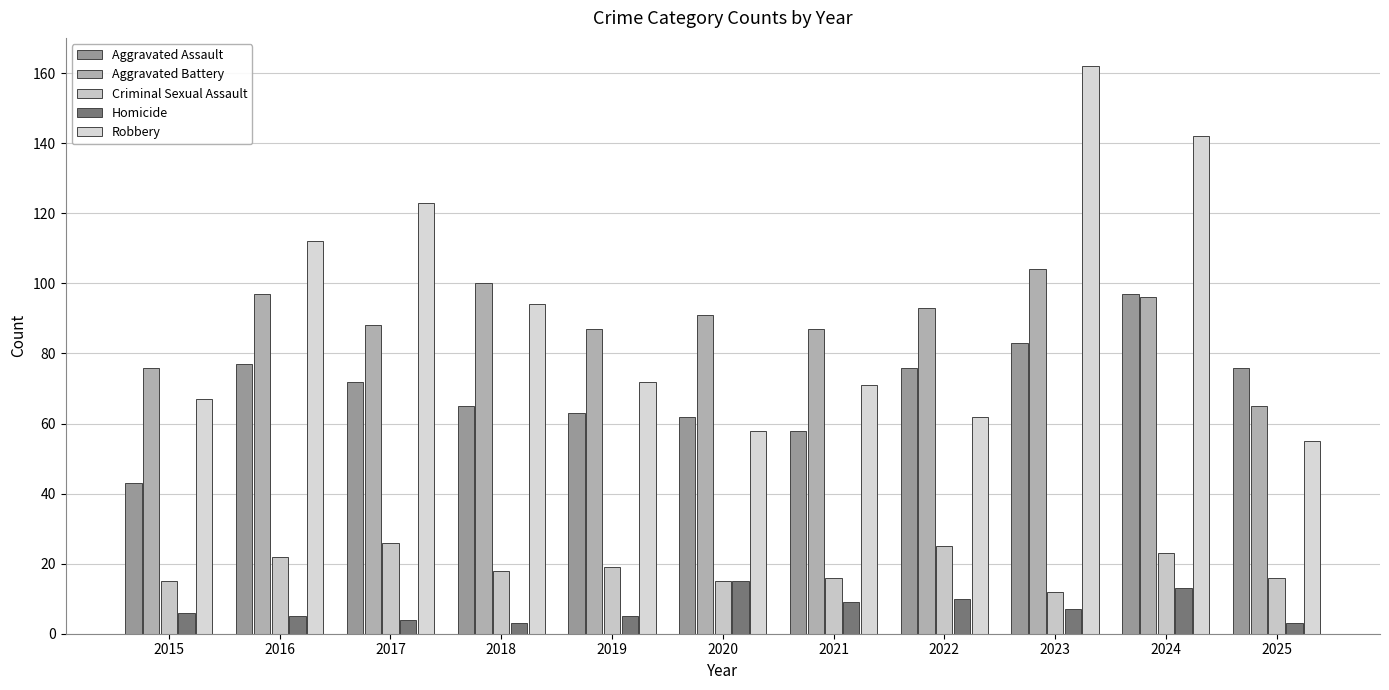

Reading left to right, what are all the values shown in this chart?

Aggravated Assault: 2015=43	2016=77	2017=72	2018=65	2019=63	2020=62	2021=58	2022=76	2023=83	2024=97	2025=76
Aggravated Battery: 2015=76	2016=97	2017=88	2018=100	2019=87	2020=91	2021=87	2022=93	2023=104	2024=96	2025=65
Criminal Sexual Assault: 2015=15	2016=22	2017=26	2018=18	2019=19	2020=15	2021=16	2022=25	2023=12	2024=23	2025=16
Homicide: 2015=6	2016=5	2017=4	2018=3	2019=5	2020=15	2021=9	2022=10	2023=7	2024=13	2025=3
Robbery: 2015=67	2016=112	2017=123	2018=94	2019=72	2020=58	2021=71	2022=62	2023=162	2024=142	2025=55